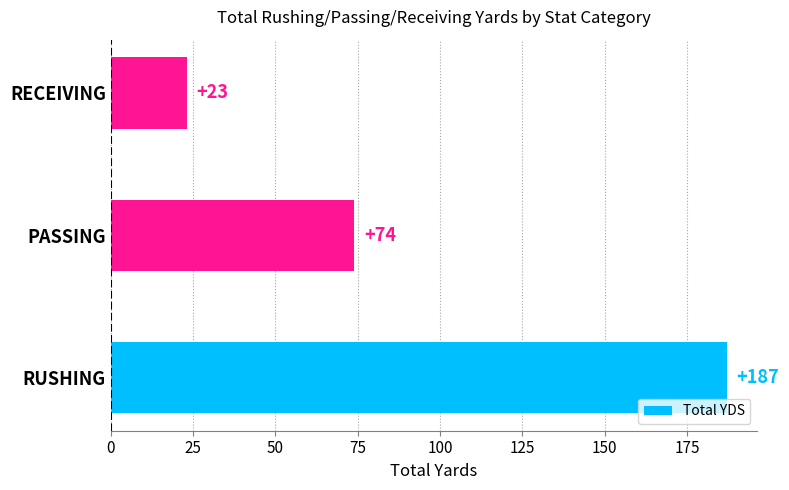

What is the maximum value shown in the chart?

187